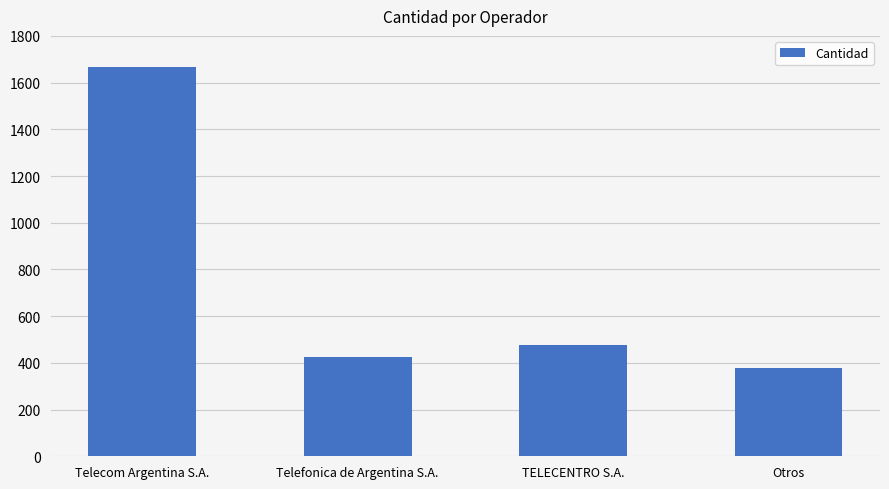

What position from the left is Telefonica de Argentina S.A.?

2